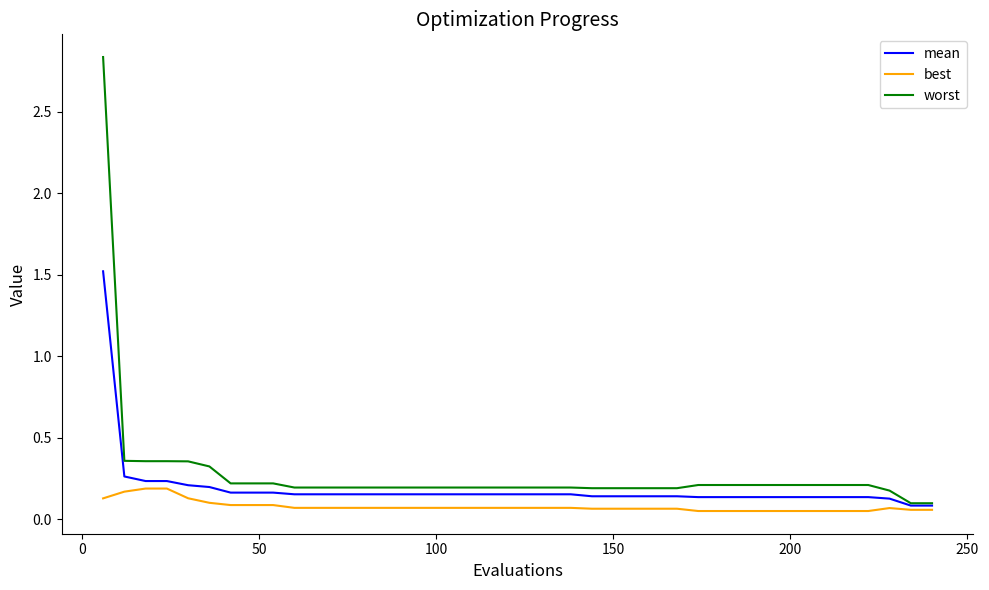

Which series has the largest range (max minus min)?

worst